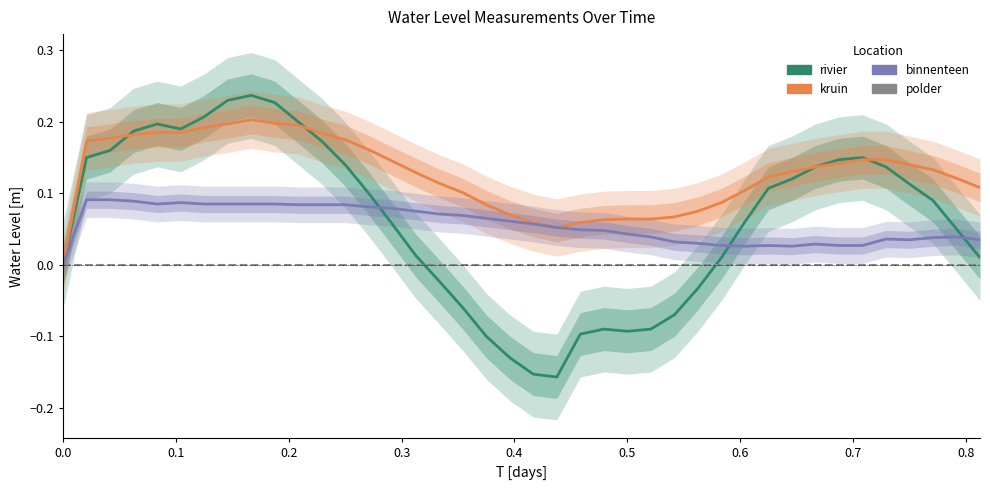

Is it true that rivier equals -0.1 at 0.5?

True